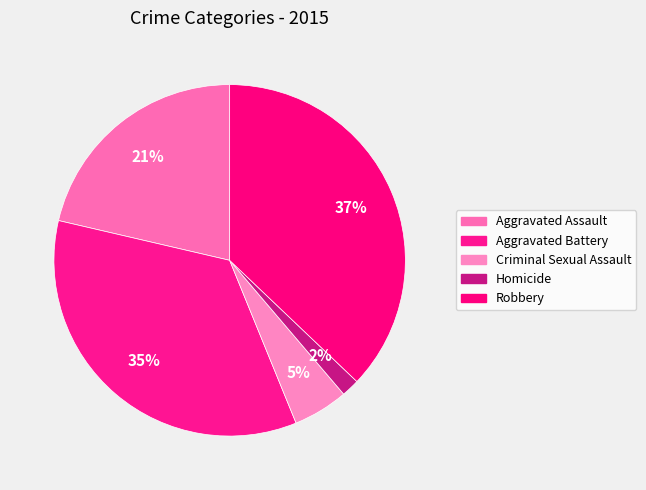

How many slices are in this pie chart?

5